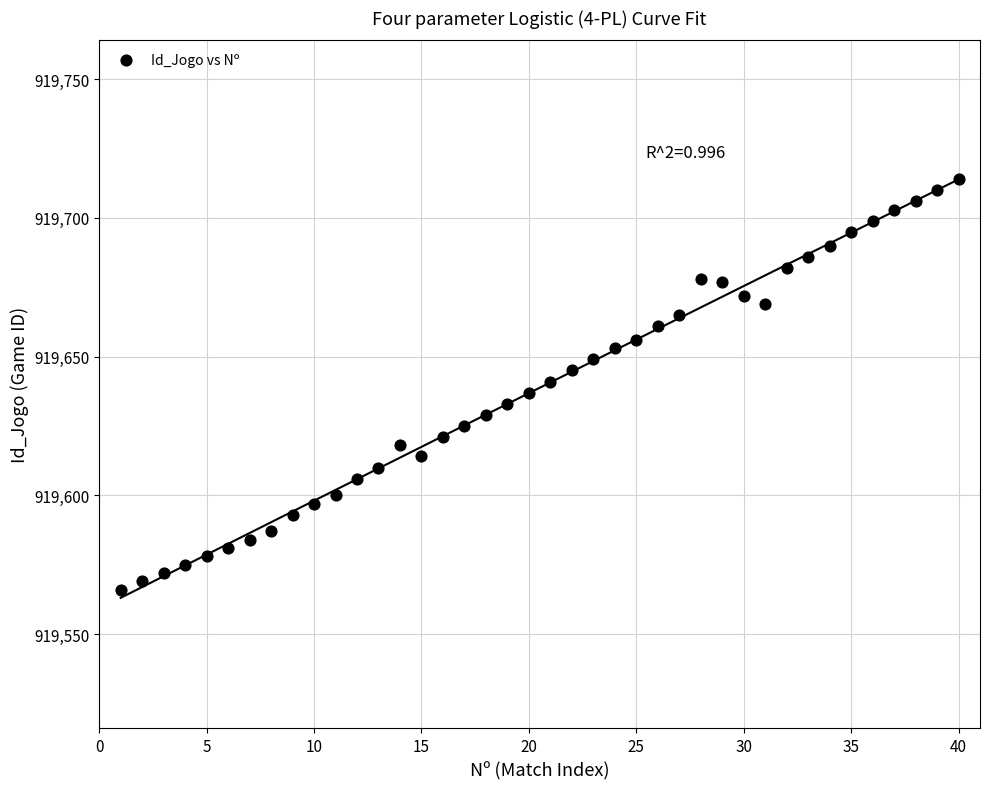

What is the range of X values (max minus min)?

39